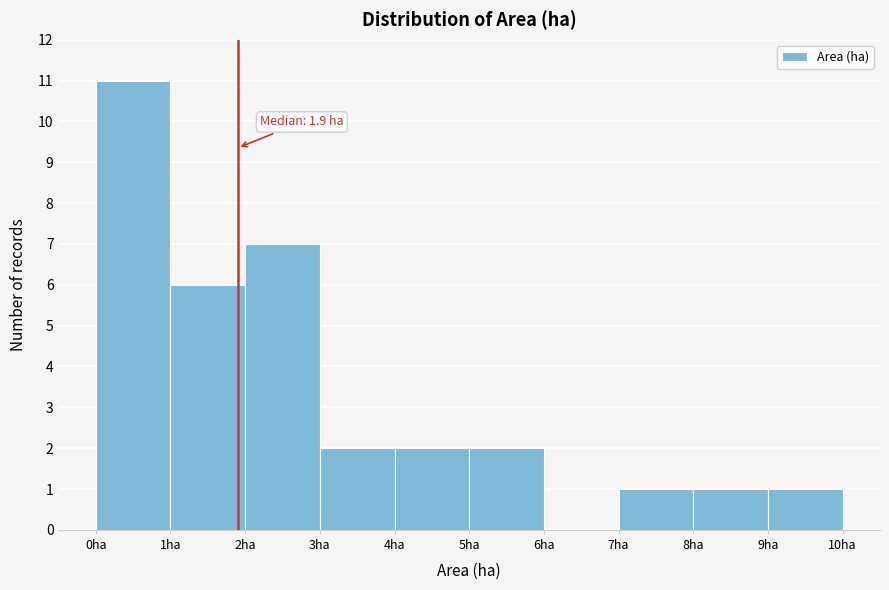

Which range on the x-axis has the tallest bar?

0 to 1